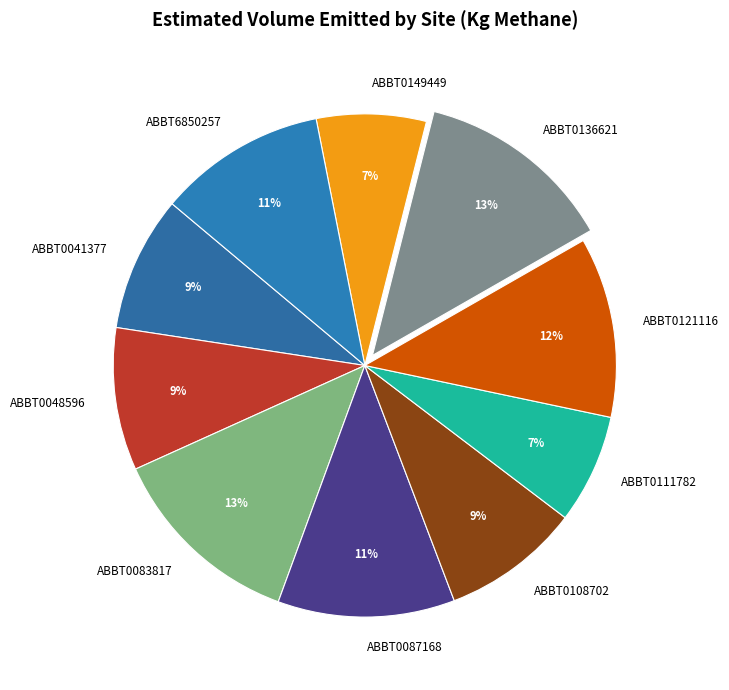

Count the number of slices in the pie.

10